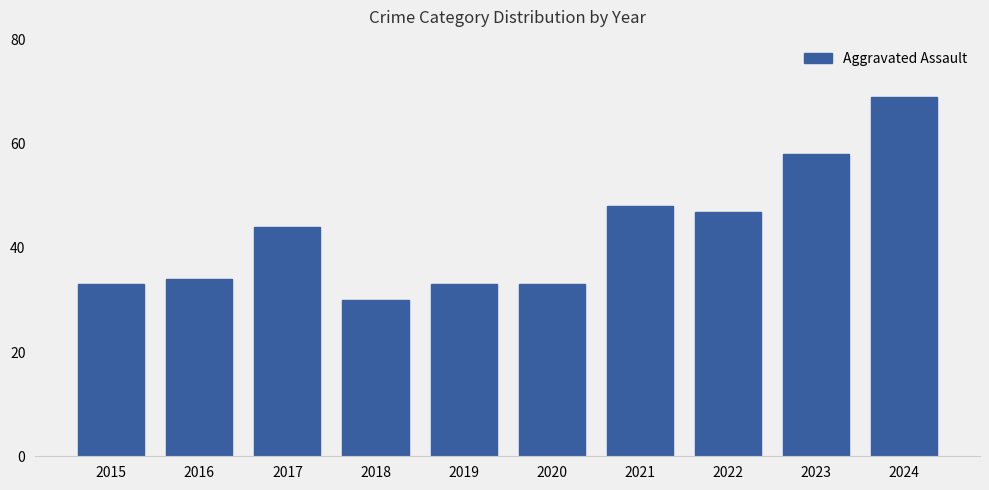

Where is the data nearest to the value 49?

2021